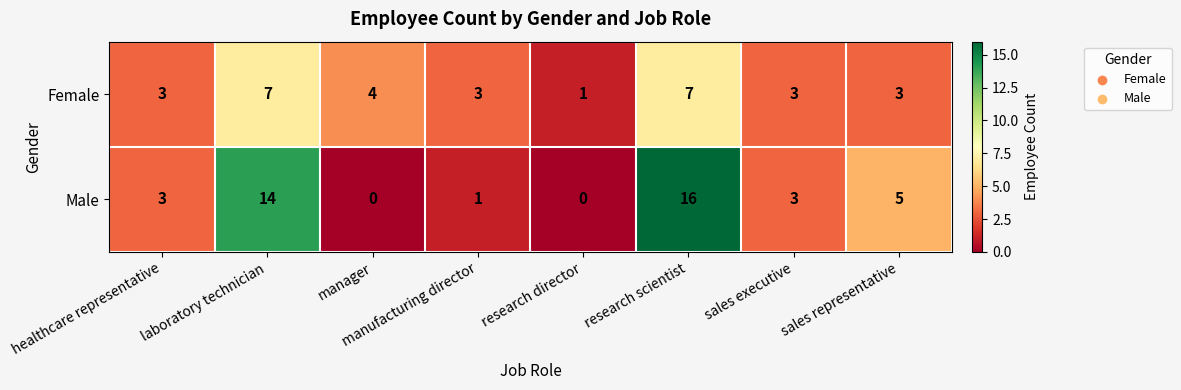

What is the difference between the second highest and minimum values in the Female series?

6